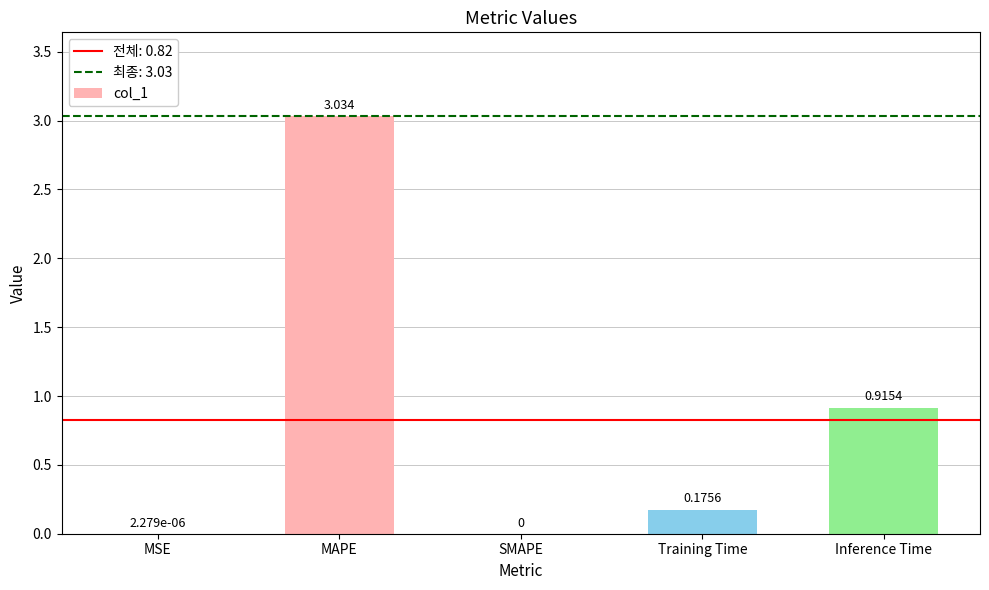

Which category has the highest value across all series?

MAPE